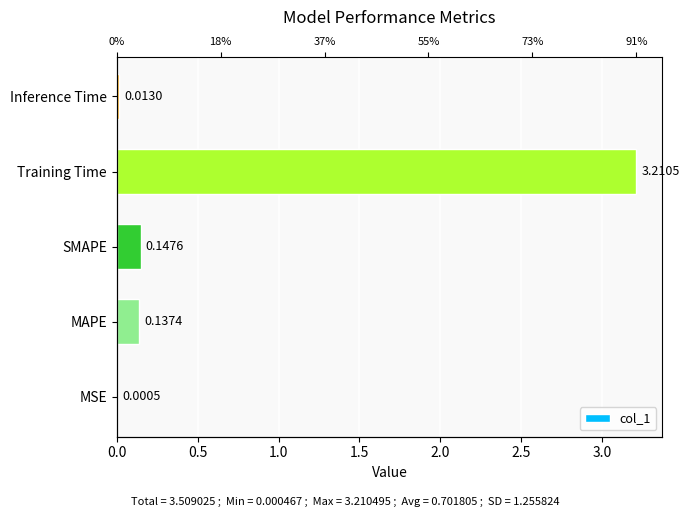

How many bars are there in total?

5